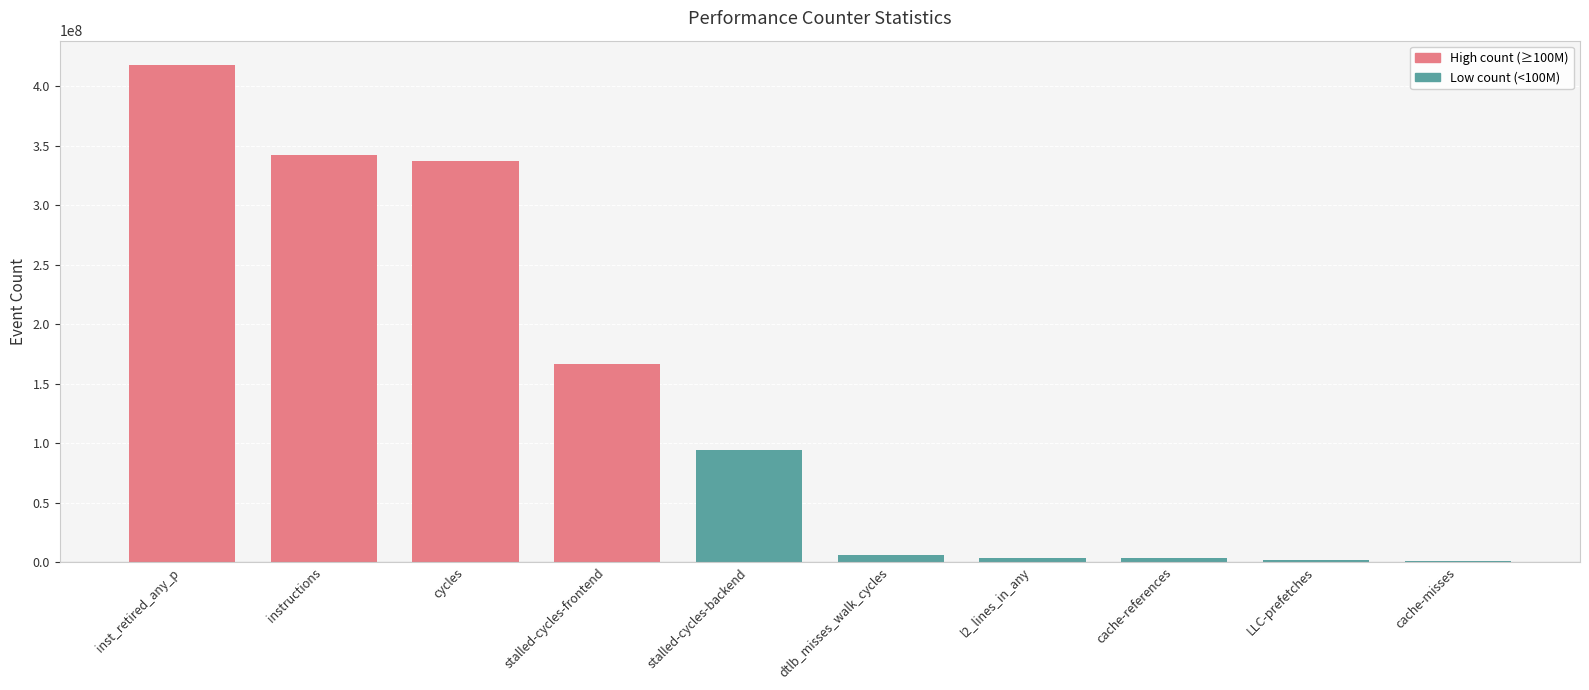

Which category has the highest value across all series?

inst_retired_any_p